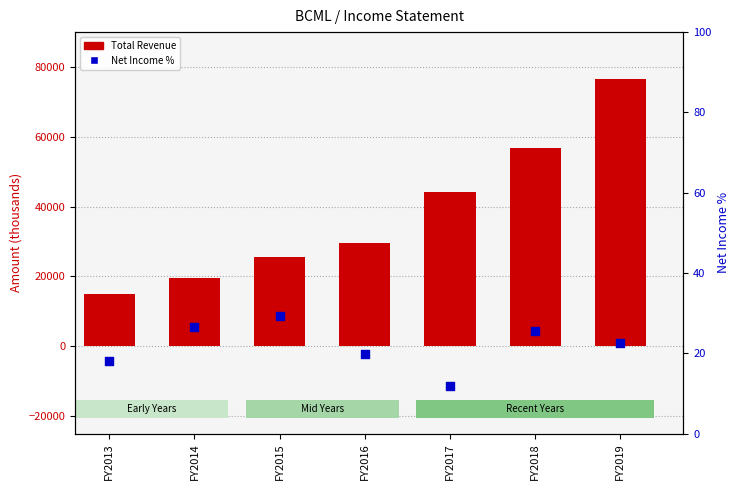

Is the value of Net Income % at FY2015 greater than the value of Total Revenue at FY2014?

No